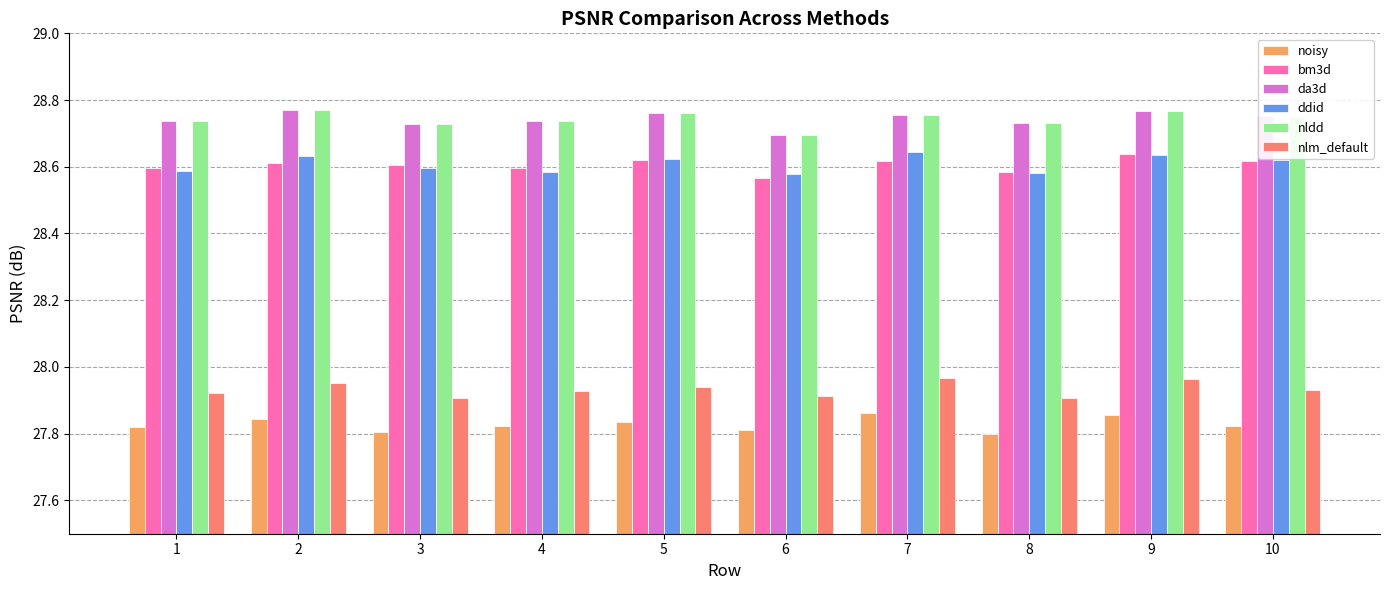

How many bars are there in each group?

6